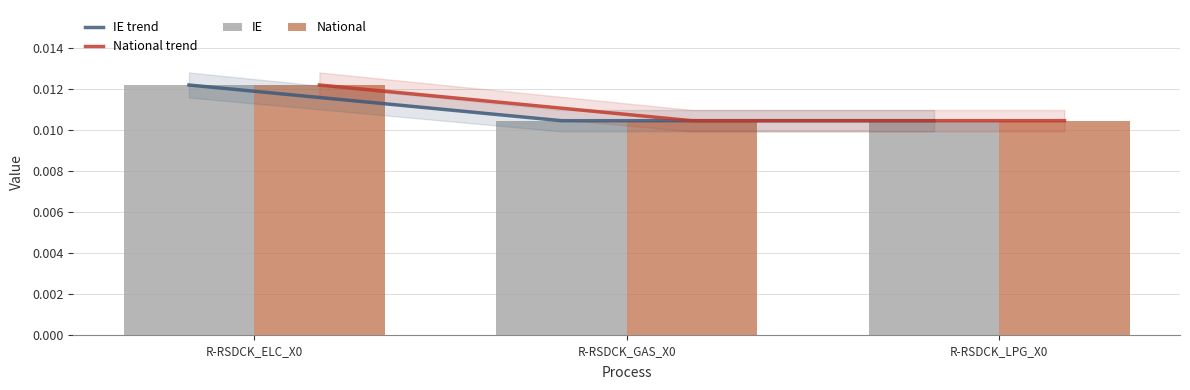

Is the value of IE at R-RSDCK_LPG_X0 greater than the value of National trend at R-RSDCK_ELC_X0?

No